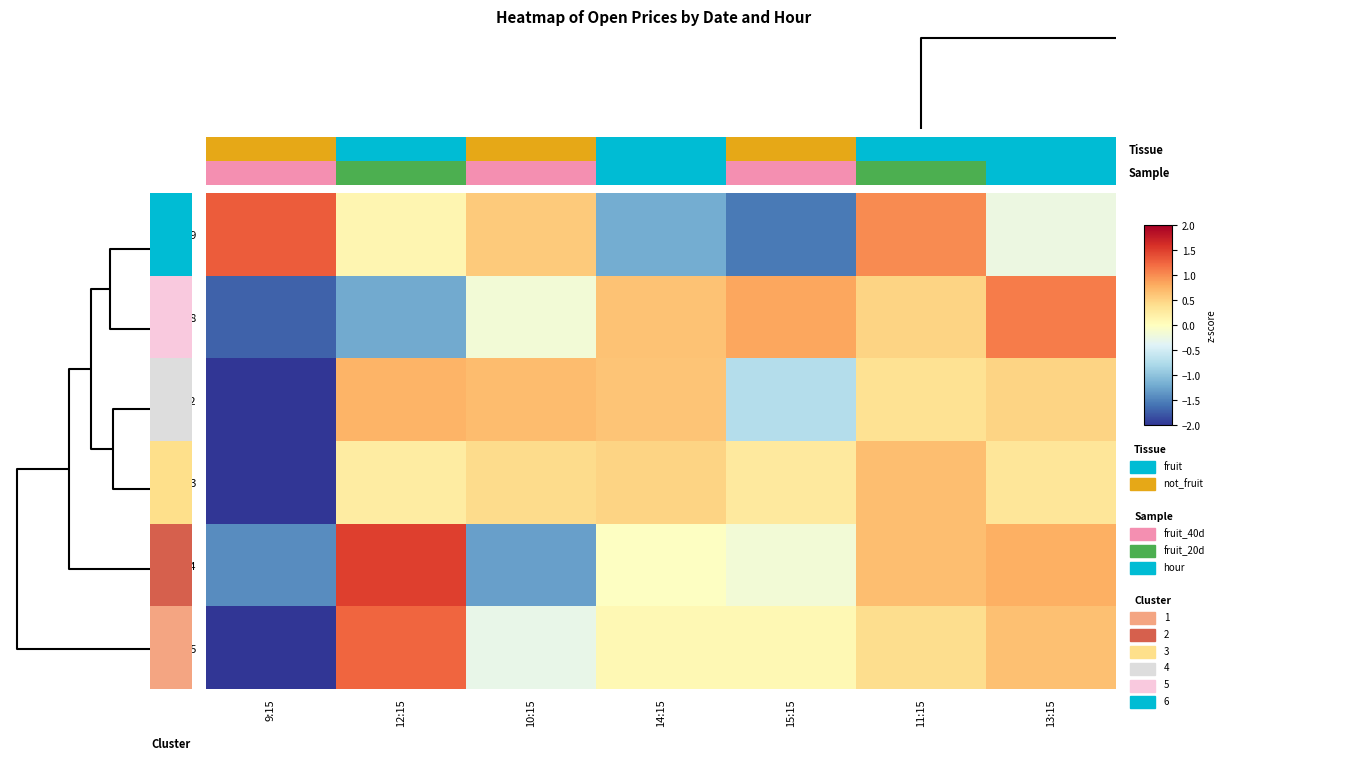

List the series in order of their peak value, highest first.

6-14, 6-9, 6-15, 6-8, 6-12, 6-13